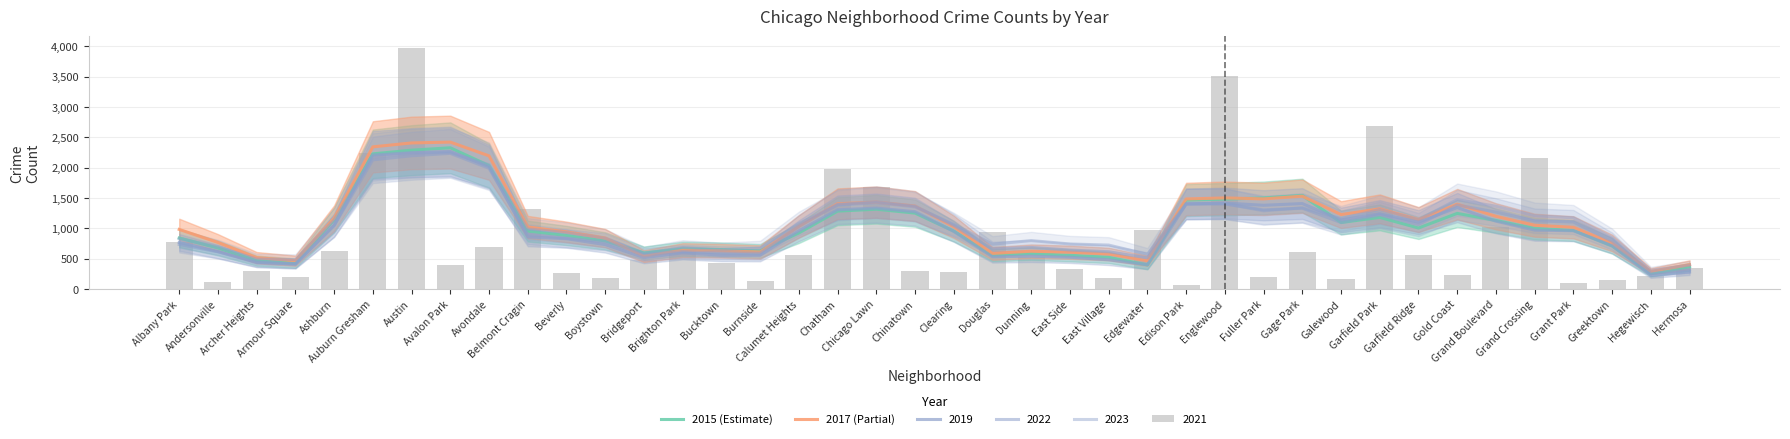

Is it true that 2017 (Partial) equals 2421.0 at Avalon Park?

True